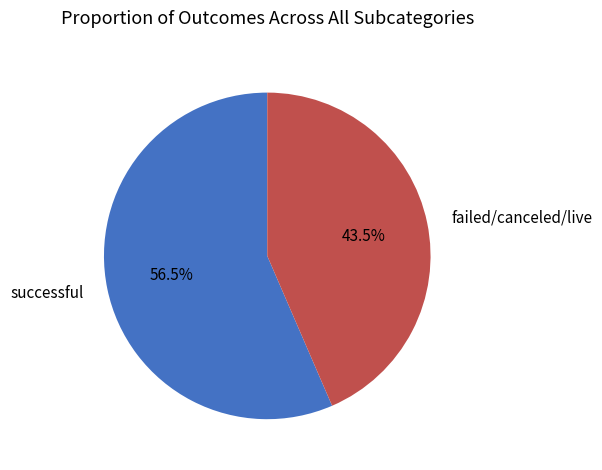

How many slices are in this pie chart?

2